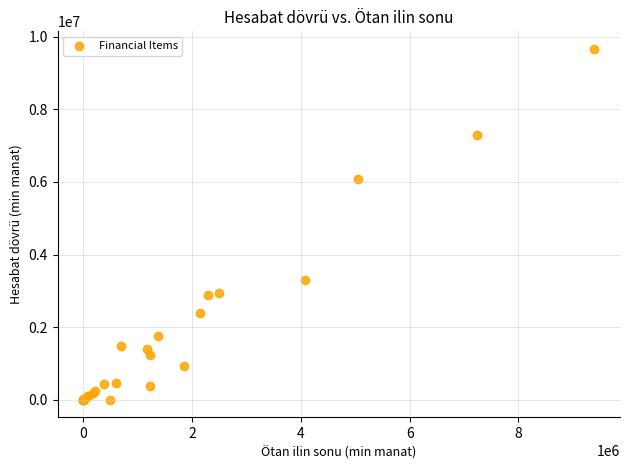

What Y value in the scatter plot is closest to 4832620?

6087833.7